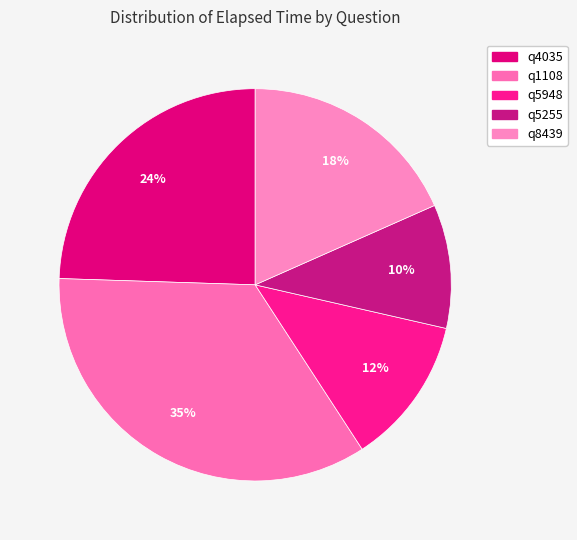

Which slice is the largest?

q1108